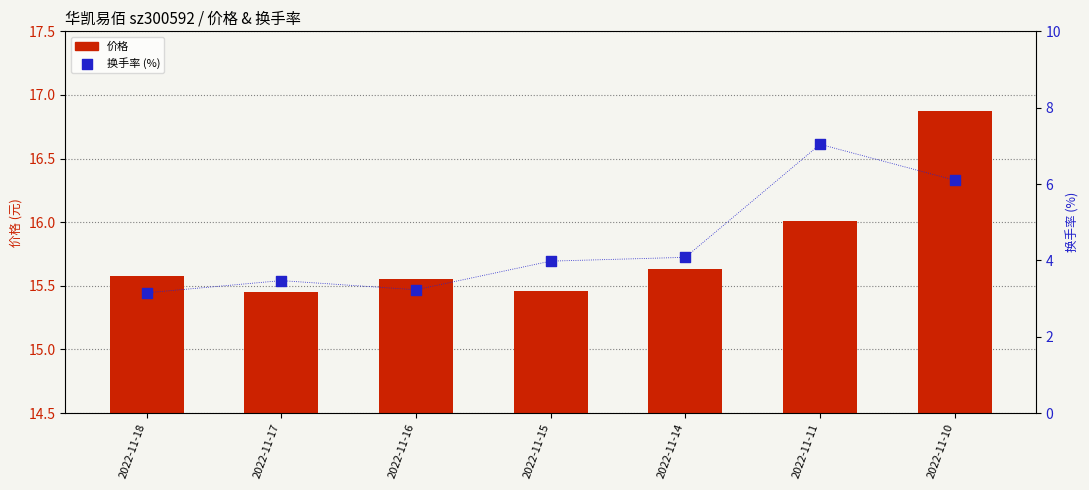

What is the total value across all series at 2022-11-17?

18.9